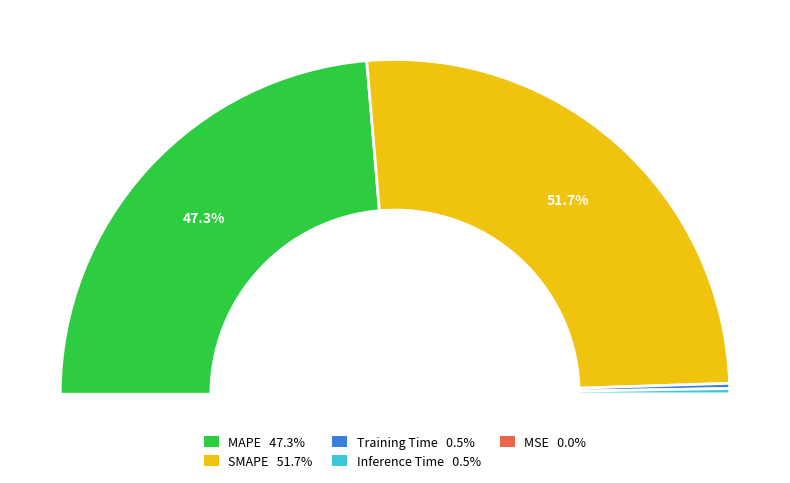

What portion of the pie excludes Training Time?

99.5%